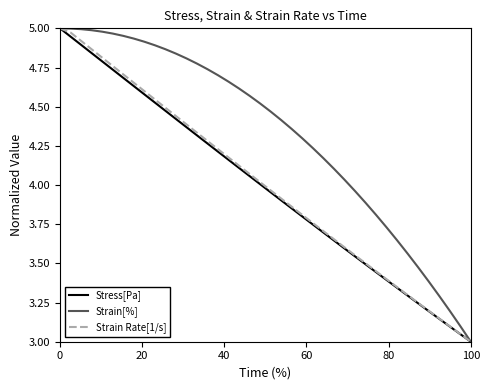

Which series has the largest total across all categories?

Strain[%]